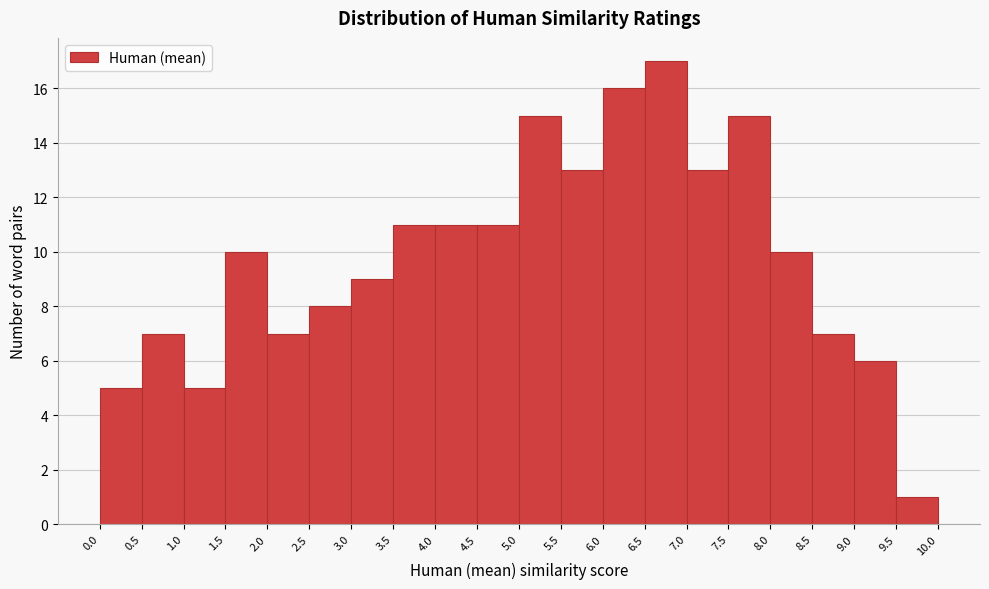

Reading left to right, transcribe this chart: for each bar, give the range it covers on the x-axis and its height. The values are not printed on the chart, so give them approximately, as read against the axis.

0.0 to 0.5: 5
0.5 to 1.0: 7
1.0 to 1.5: 5
1.5 to 2.0: 10
2.0 to 2.5: 7
2.5 to 3.0: 8
3.0 to 3.5: 9
3.5 to 4.0: 11
4.0 to 4.5: 11
4.5 to 5.0: 11
5.0 to 5.5: 15
5.5 to 6.0: 13
6.0 to 6.5: 16
6.5 to 7.0: 17
7.0 to 7.5: 13
7.5 to 8.0: 15
8.0 to 8.5: 10
8.5 to 9.0: 7
9.0 to 9.5: 6
9.5 to 10.0: 1